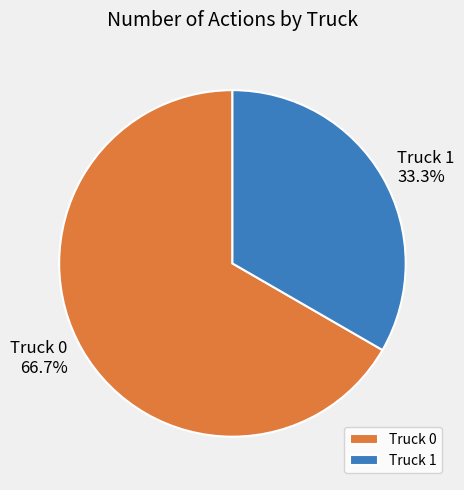

What is the smallest slice in the pie chart?

Truck 1